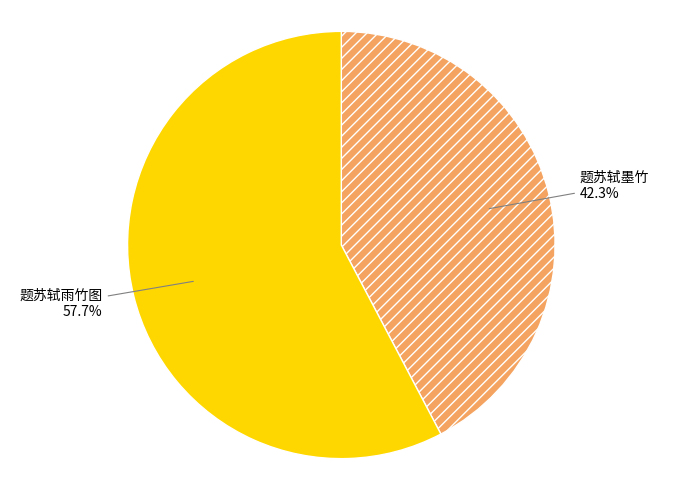

What percentage is NOT represented by 题苏轼墨竹?

57.7%